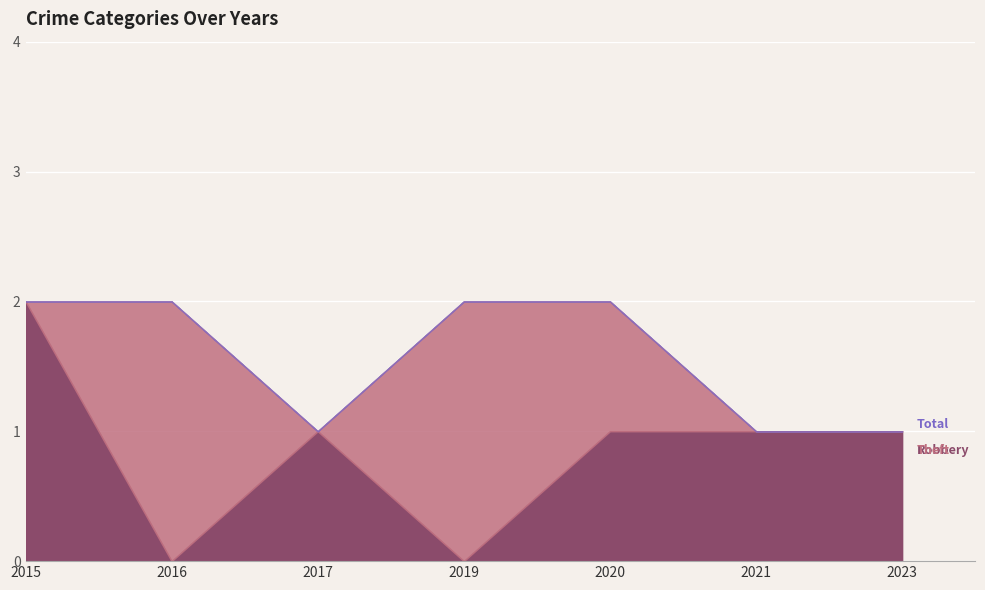

At 2020, list the series in order from smallest to largest.

Robbery, Theft, Total